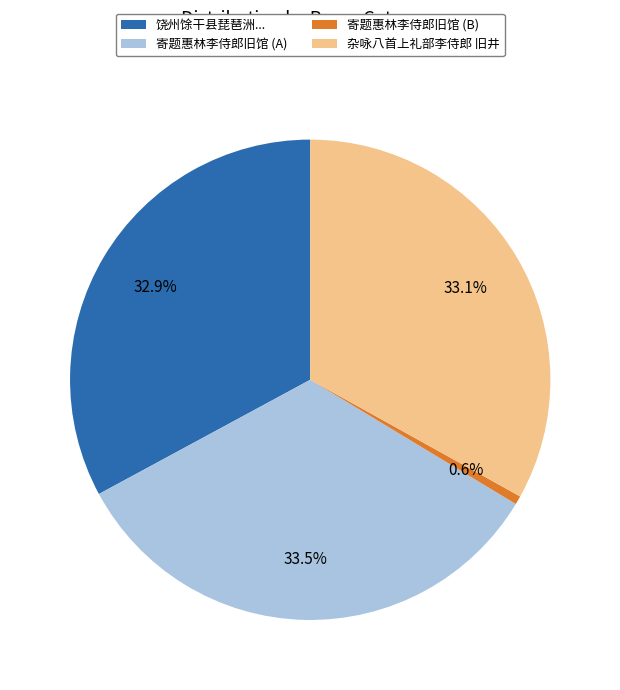

Is 饶州馀干县琵琶洲... the majority of the pie?

No